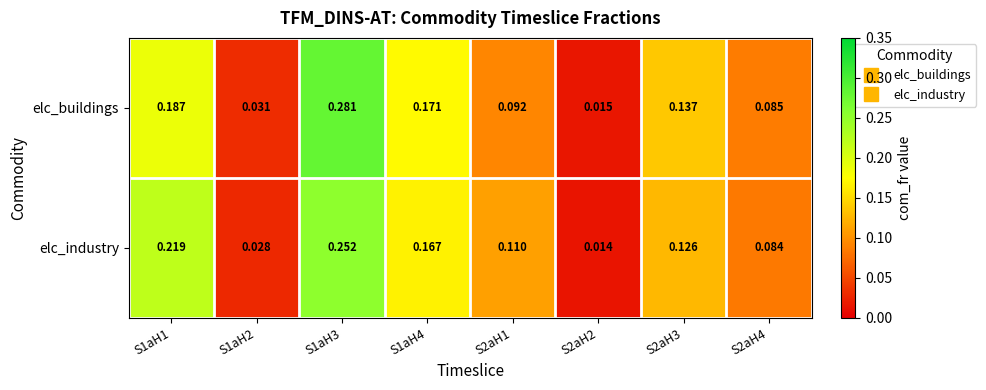

Which series has the widest spread of values?

elc_buildings